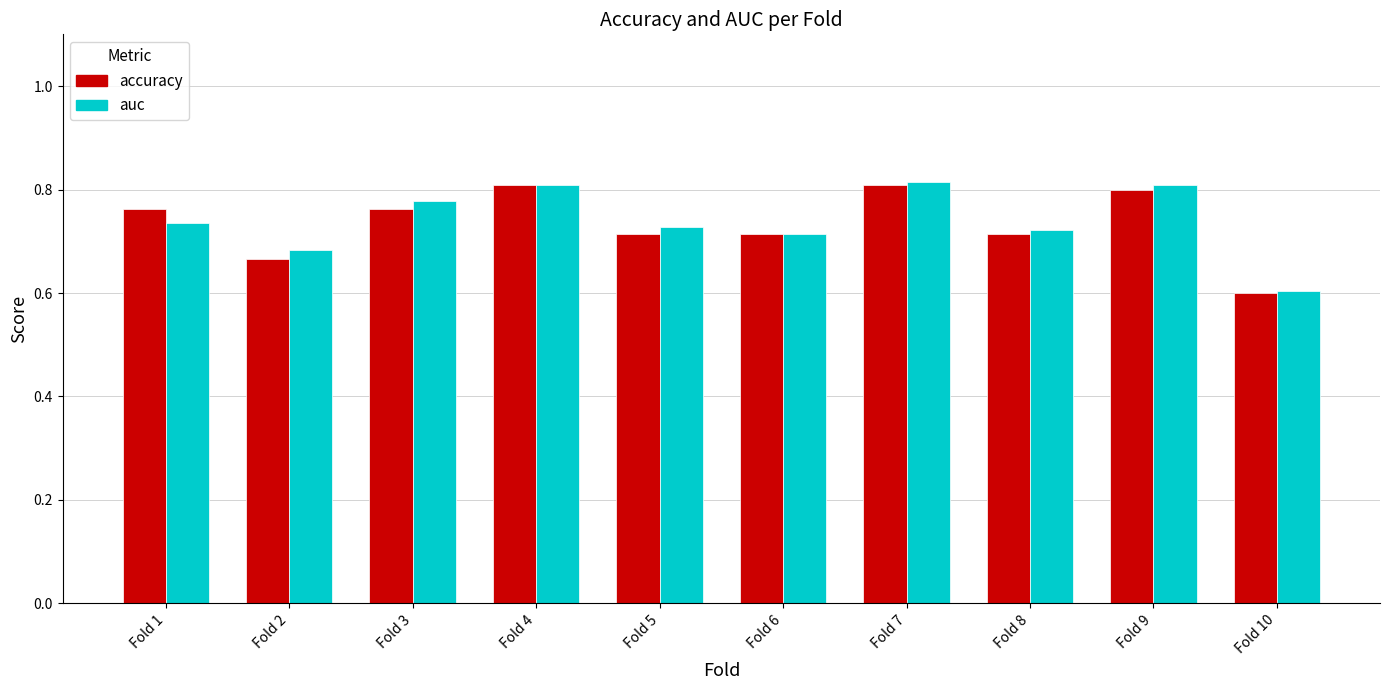

What is the total value across all series at Fold 3?

1.5